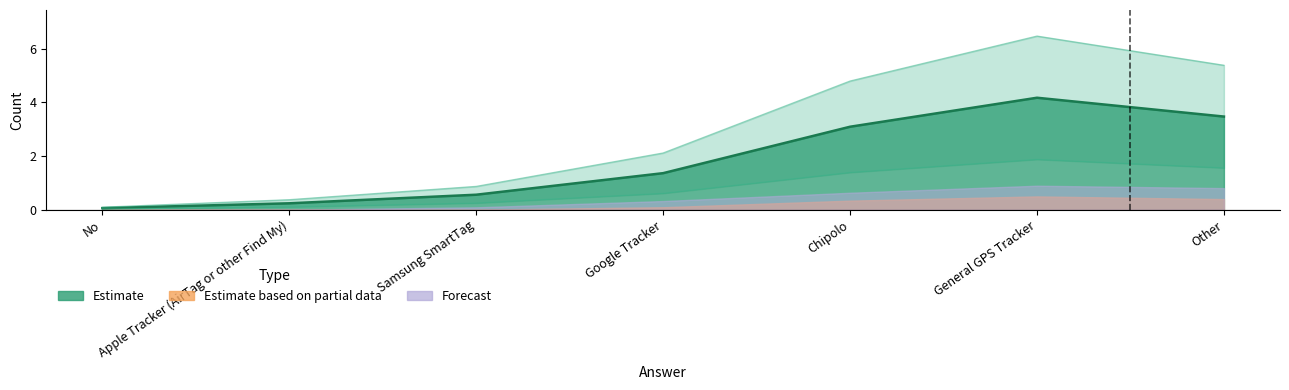

What is the average value of the Forecast series?

0.4